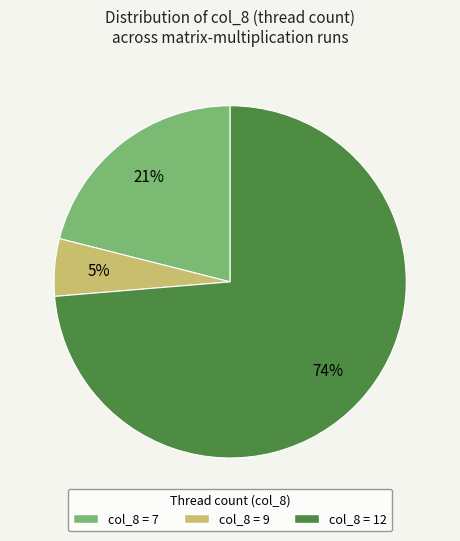

To the nearest percent, what is the average slice percentage?

33%